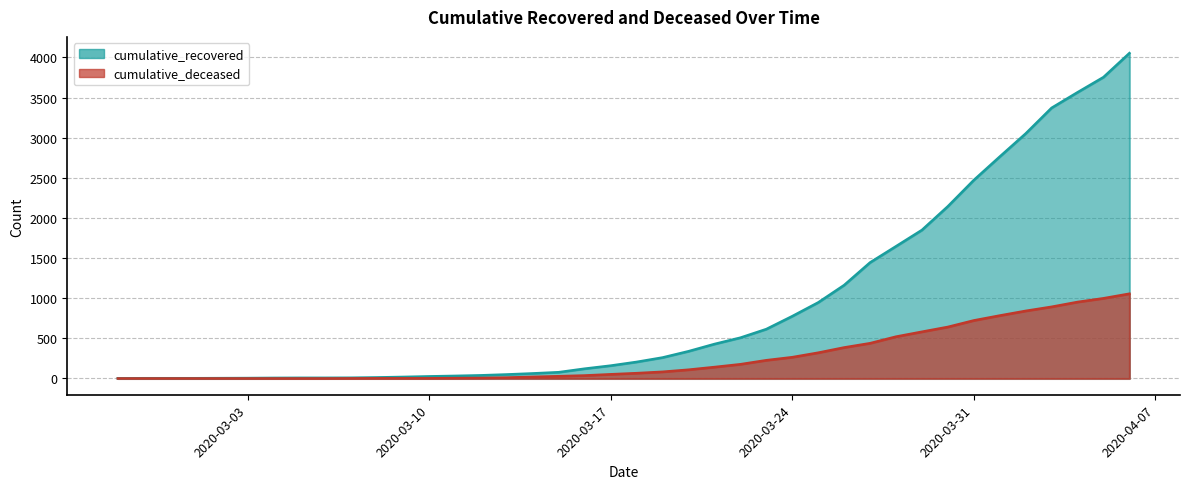

Rank the categories by cumulative_recovered value from highest to lowest.

2020-04-06, 2020-04-05, 2020-04-04, 2020-04-03, 2020-04-02, 2020-04-01, 2020-03-31, 2020-03-30, 2020-03-29, 2020-03-28, 2020-03-27, 2020-03-26, 2020-03-25, 2020-03-24, 2020-03-23, 2020-03-22, 2020-03-21, 2020-03-20, 2020-03-19, 2020-03-18, 2020-03-17, 2020-03-16, 2020-03-15, 2020-03-14, 2020-03-13, 2020-03-12, 2020-03-11, 2020-03-10, 2020-03-09, 2020-03-08, 2020-03-07, 2020-03-05, 2020-03-06, 2020-03-04, 2020-03-03, 2020-03-02, 2020-02-28, 2020-02-29, 2020-03-01, 2020-02-27